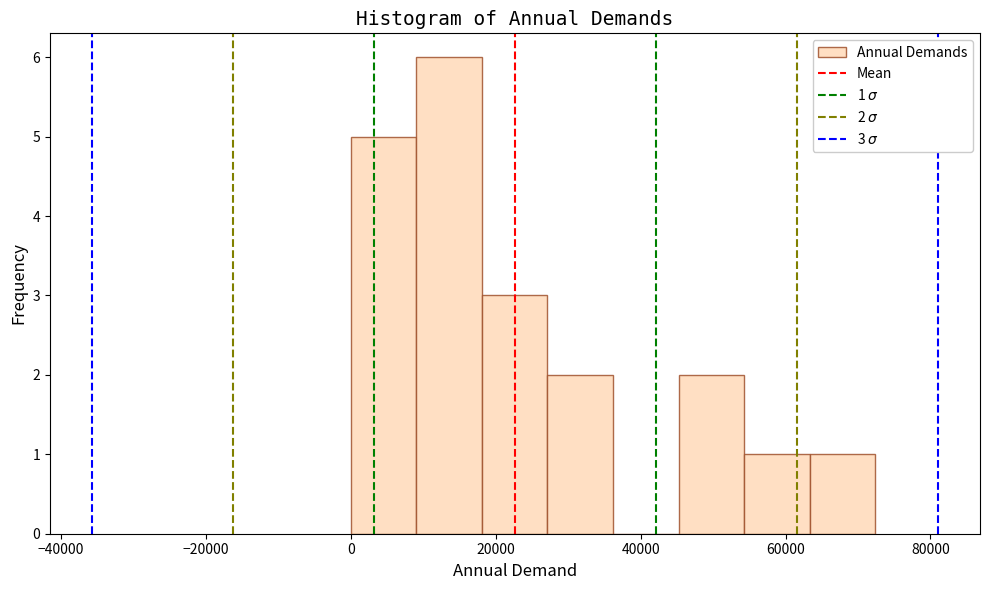

Which range on the x-axis has the tallest bar?

10000 to 18000